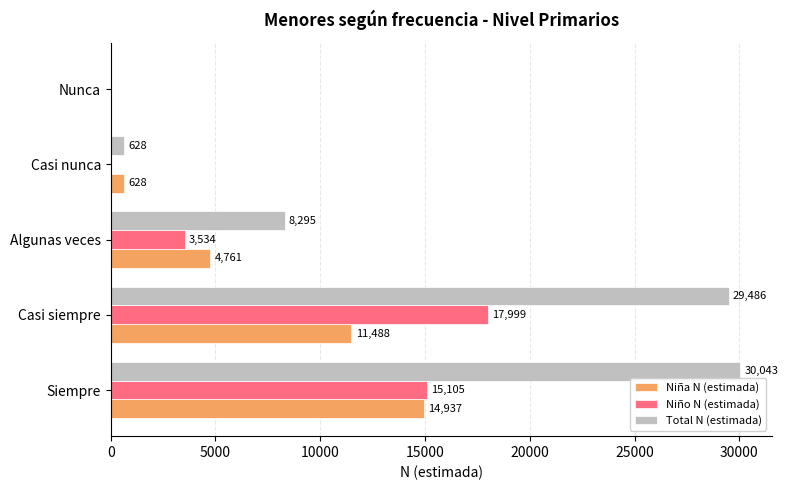

Is it true that Niña N (estimada) equals 4761 at Algunas veces?

True